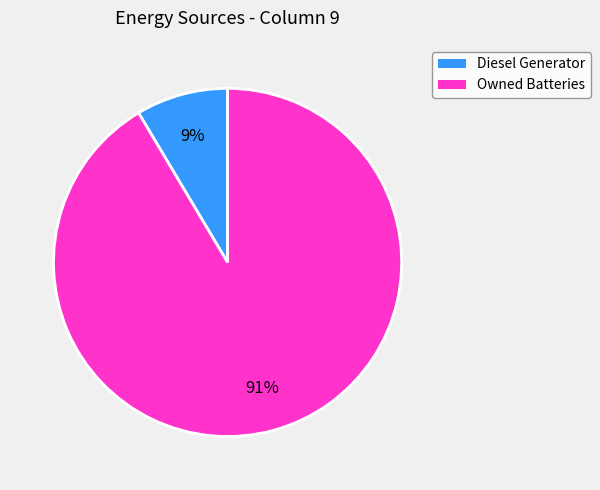

Is there a majority slice in this chart?

Yes